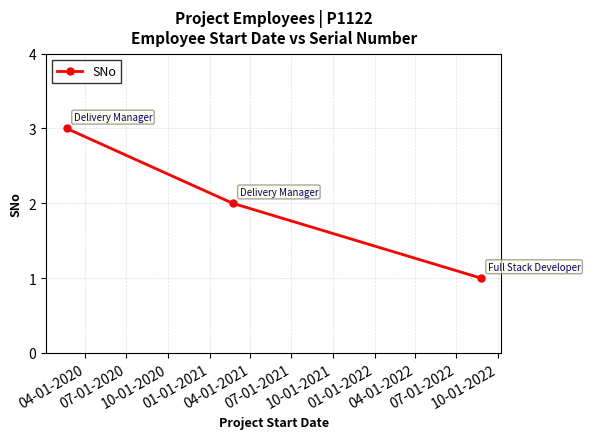

What is the maximum value shown in the chart?

3